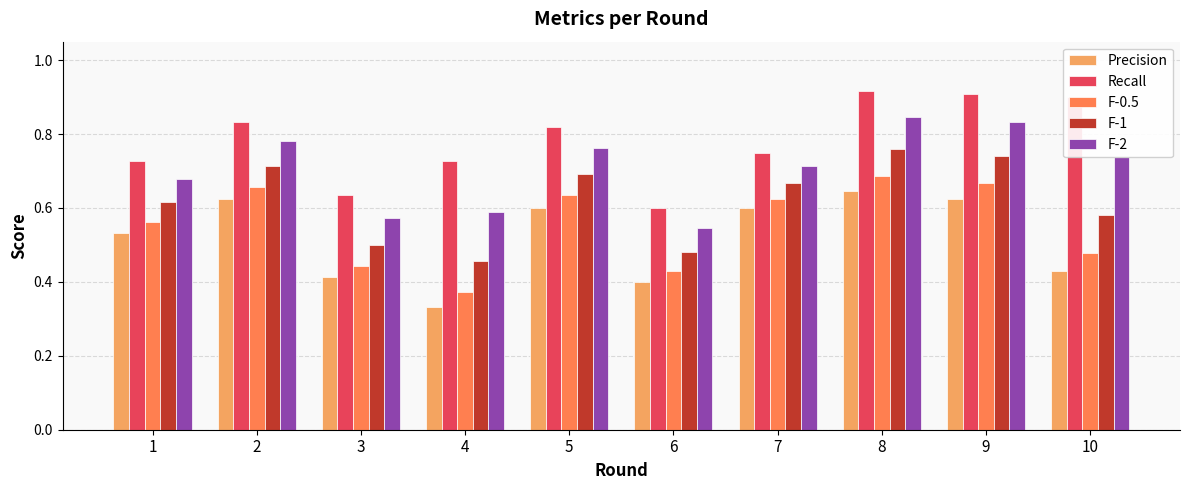

At which category is the sum across all series the highest?

8